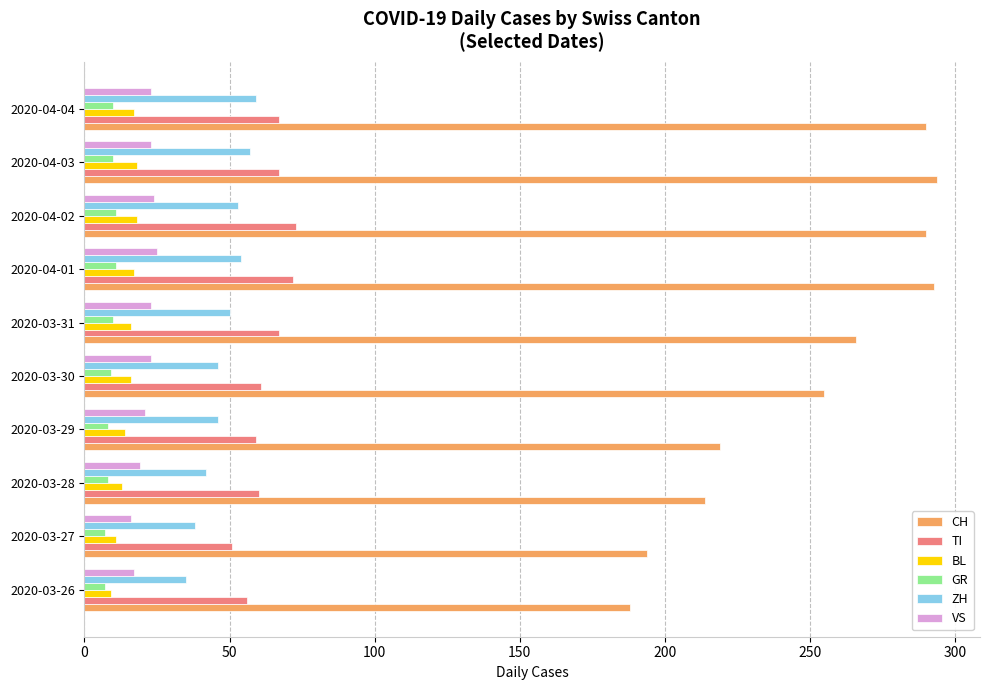

True or false: VS has a value of 19 at 2020-03-28.

True